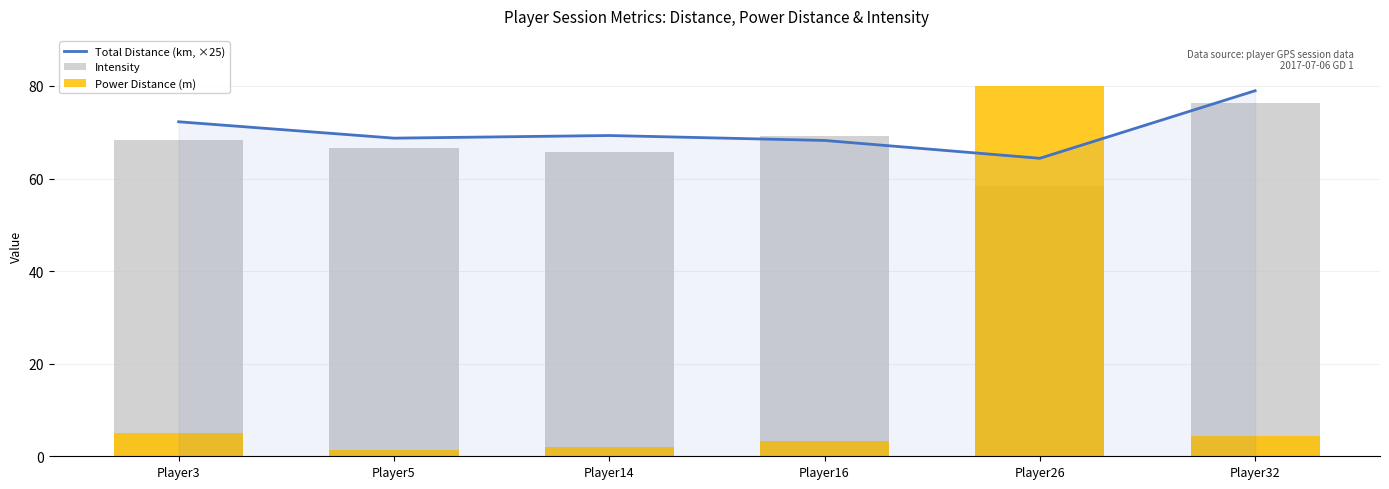

Which series has the largest total across all categories?

Total Distance (km, ×25)